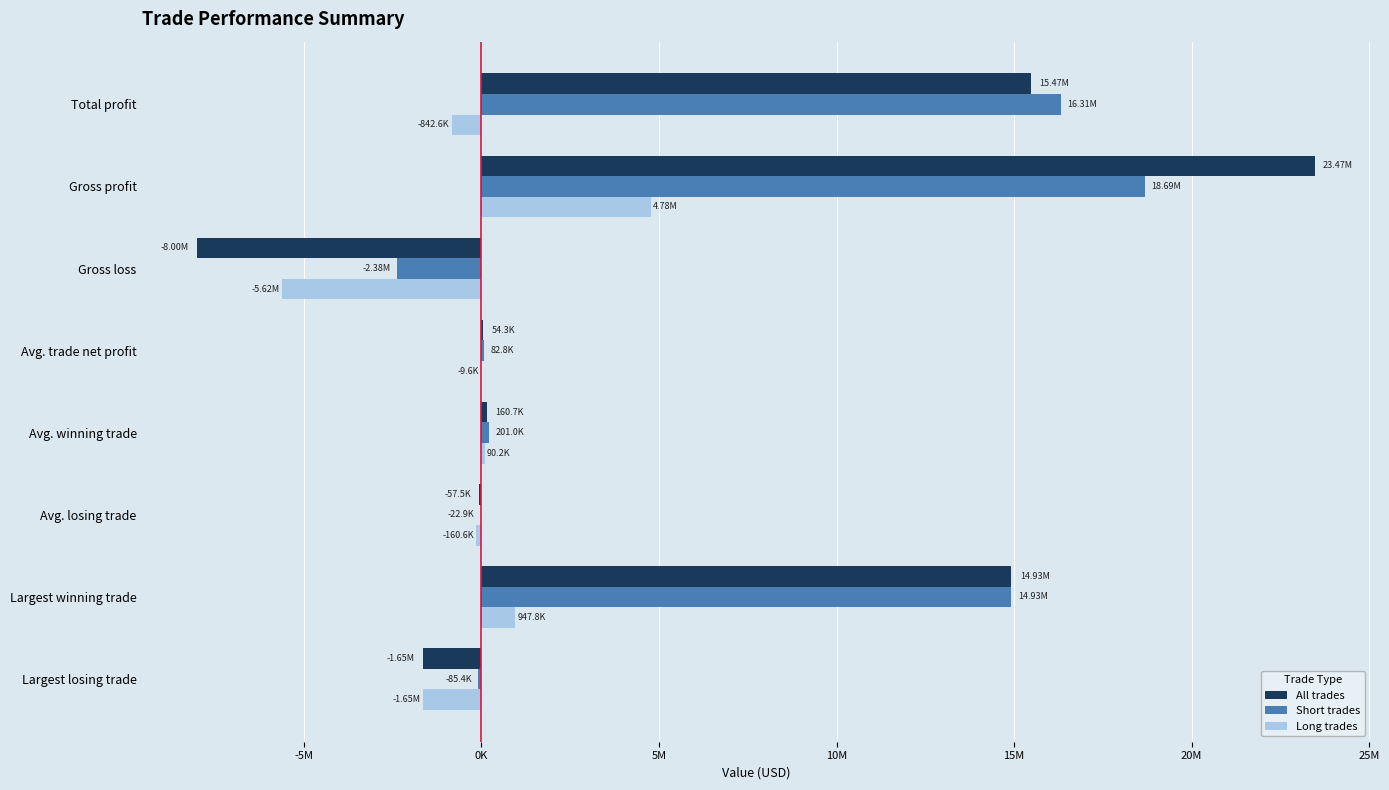

Where is Short trades nearest to the value 8156047?

Largest winning trade